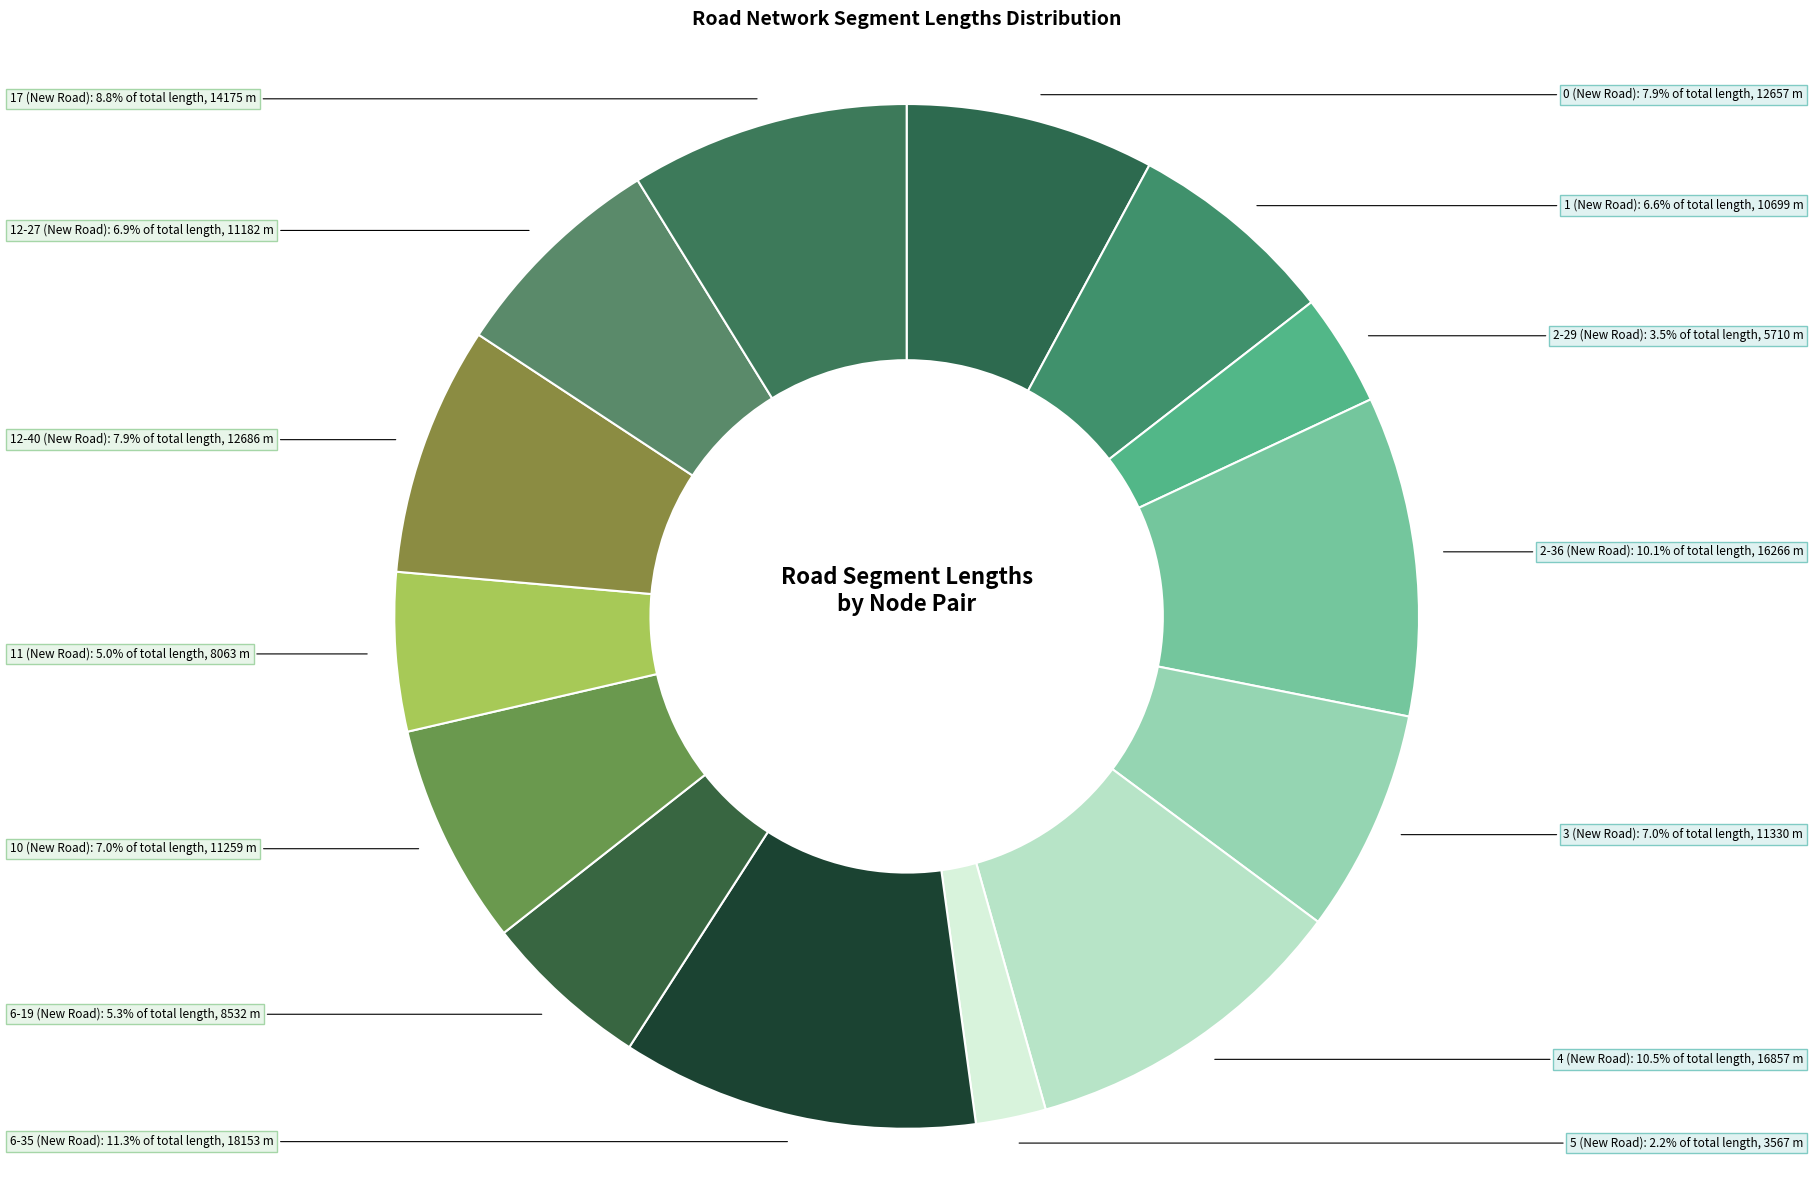

Which category has the smallest portion of the pie?

5 (New Road)